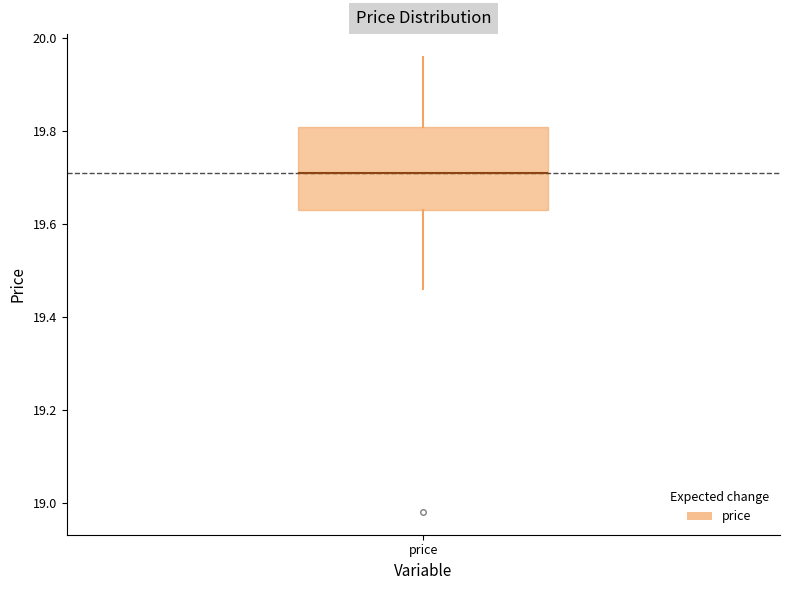

Where is the lower edge of the box for price on the y-axis? The values are not printed on the chart, so give them approximately, as read against the axis.

19.62